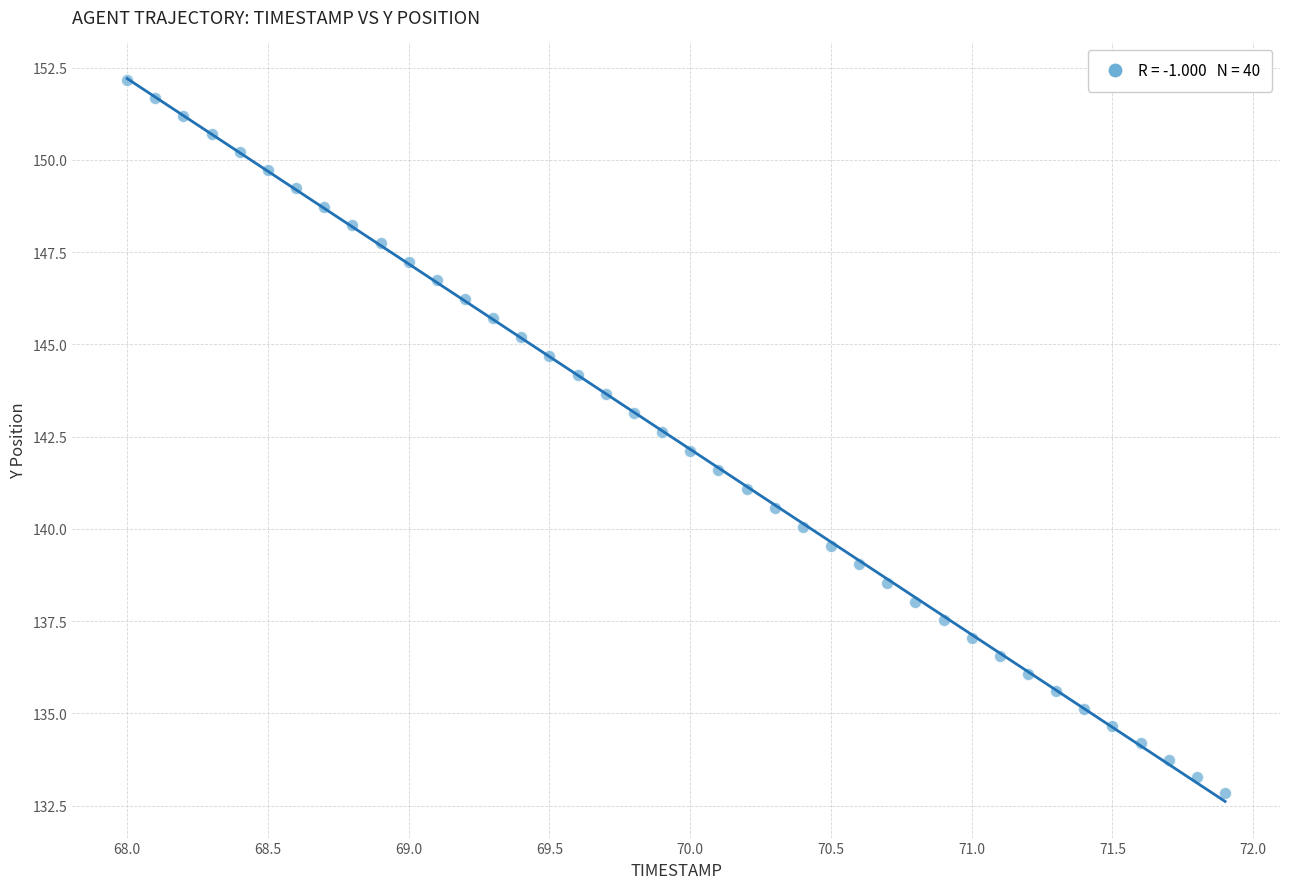

What is the range of X values (max minus min)?

3.9